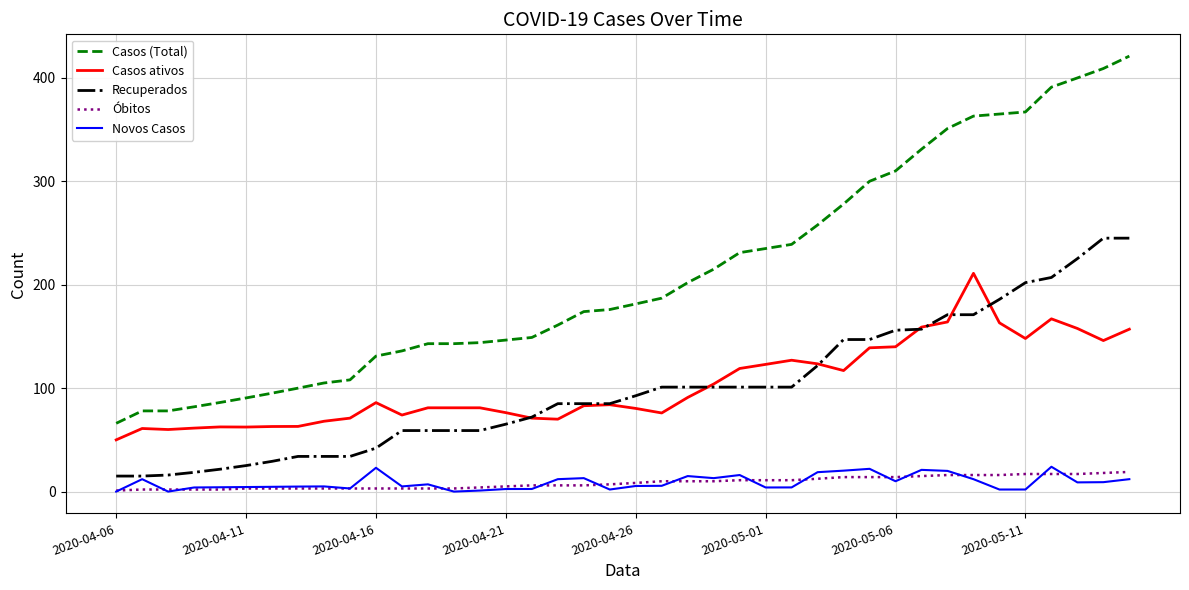

Which series has the widest spread of values?

Casos (Total)